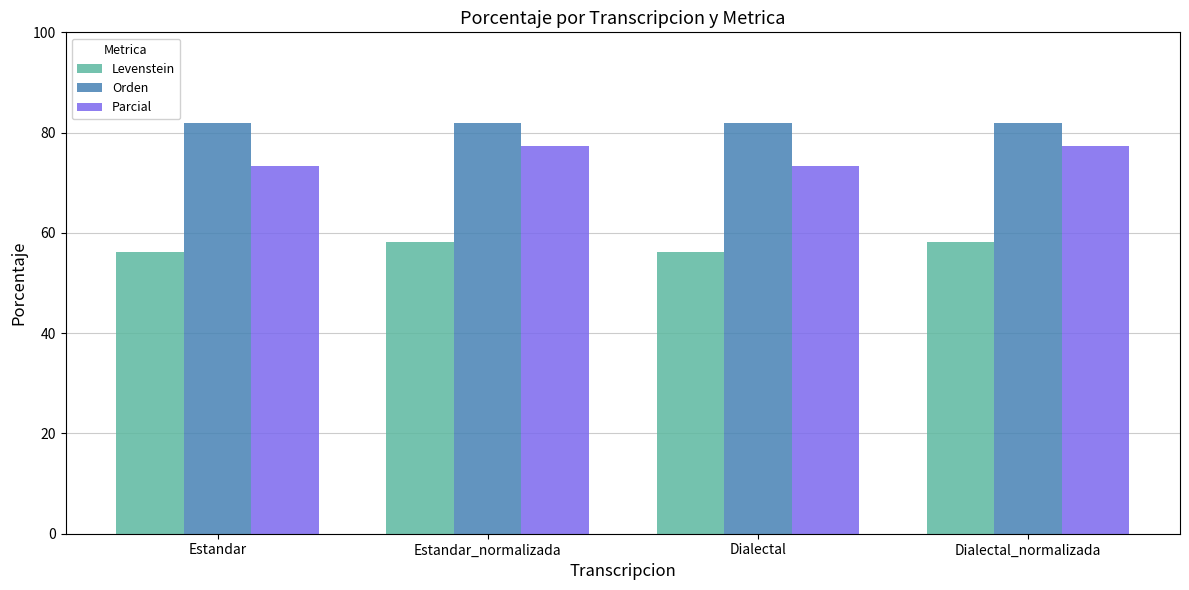

What is the highest value of the Orden series?

81.9